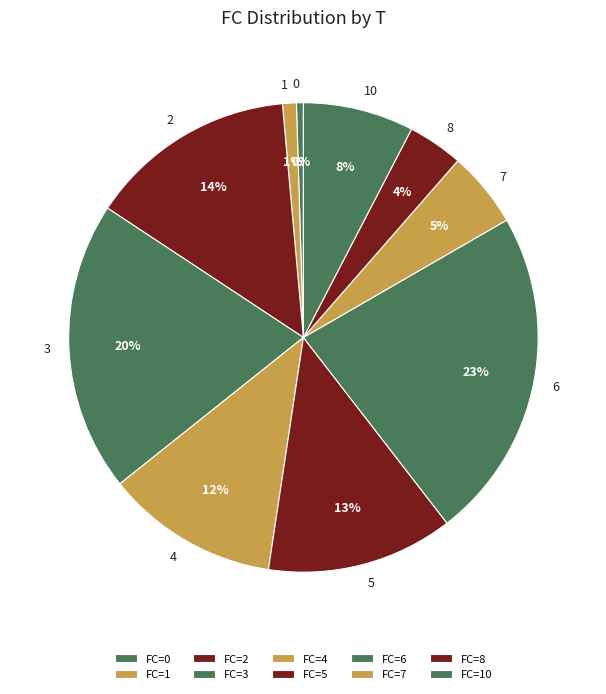

Is it true that 1 is 1% of the pie?

True